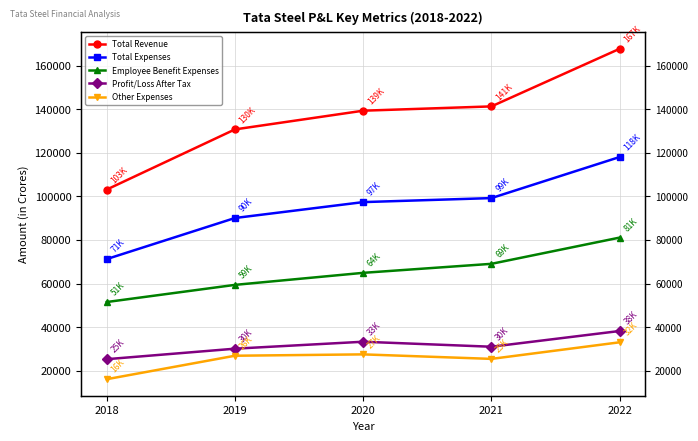

Is this an area chart (filled region under the line)?

No